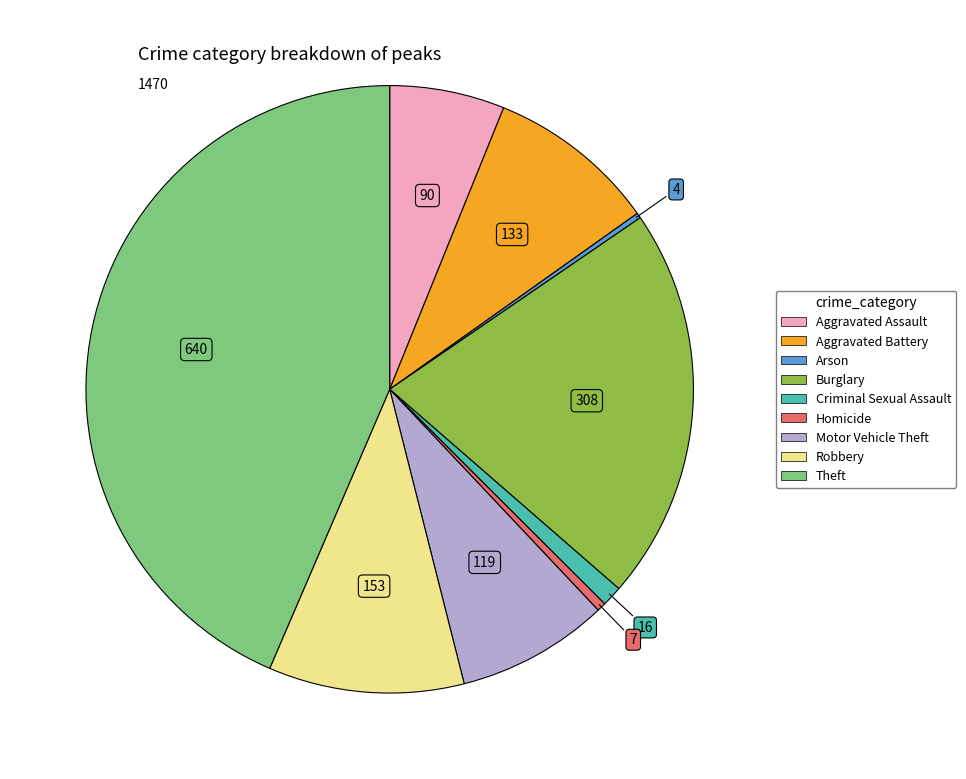

Is Robbery the majority of the pie?

No